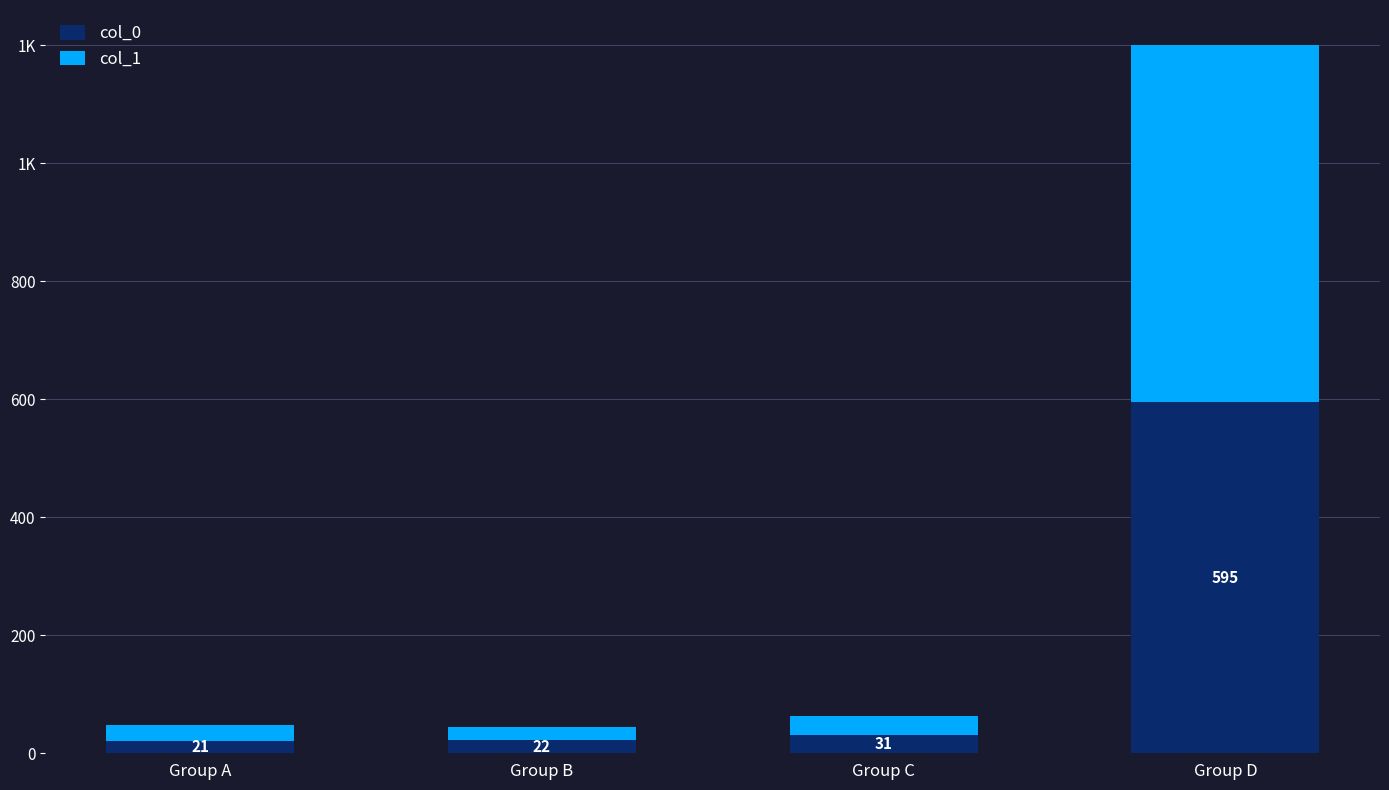

What is the difference between the col_0 values at Group B and Group D?

573